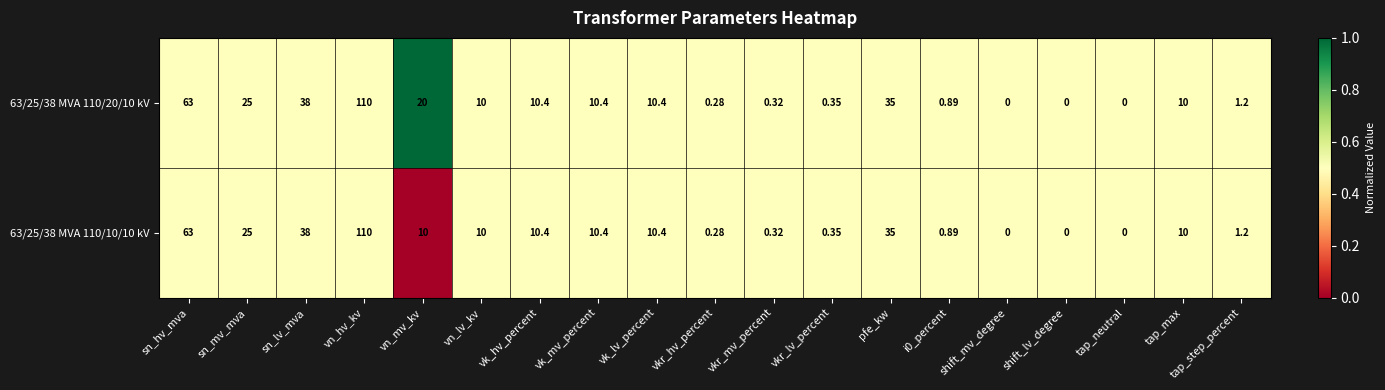

At which label is 63/25/38 MVA 110/20/10 kV closest to 55?

sn_hv_mva